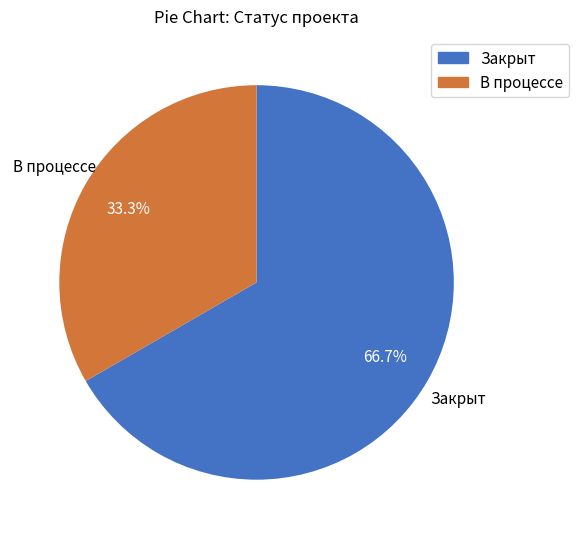

To the nearest percent, what is the difference between the largest and smallest slice percentages?

33%